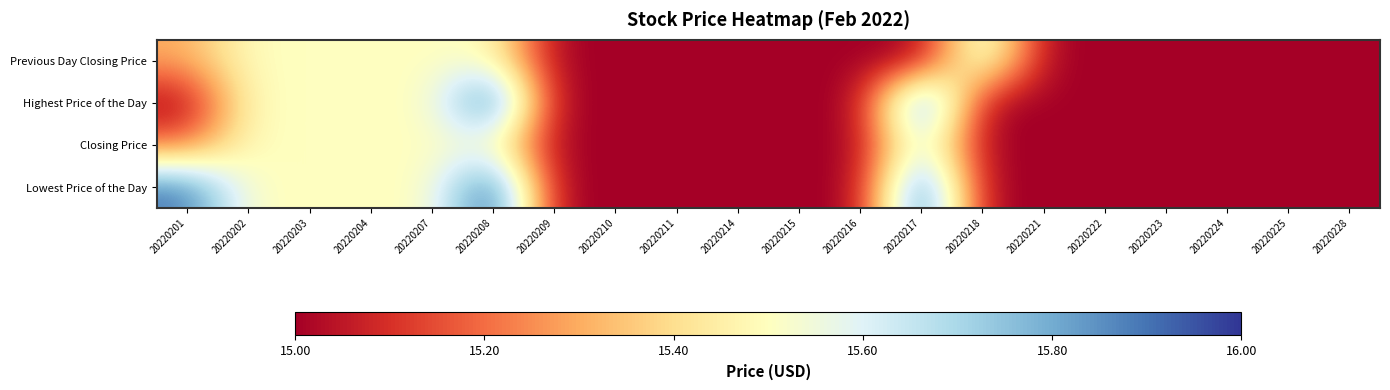

What is the total value across all series at 20220228?

60.0